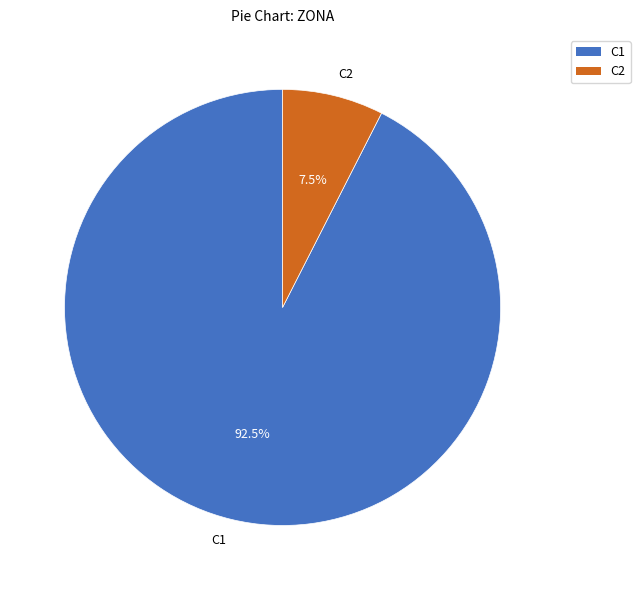

Rank the categories by value from lowest to highest.

C2, C1